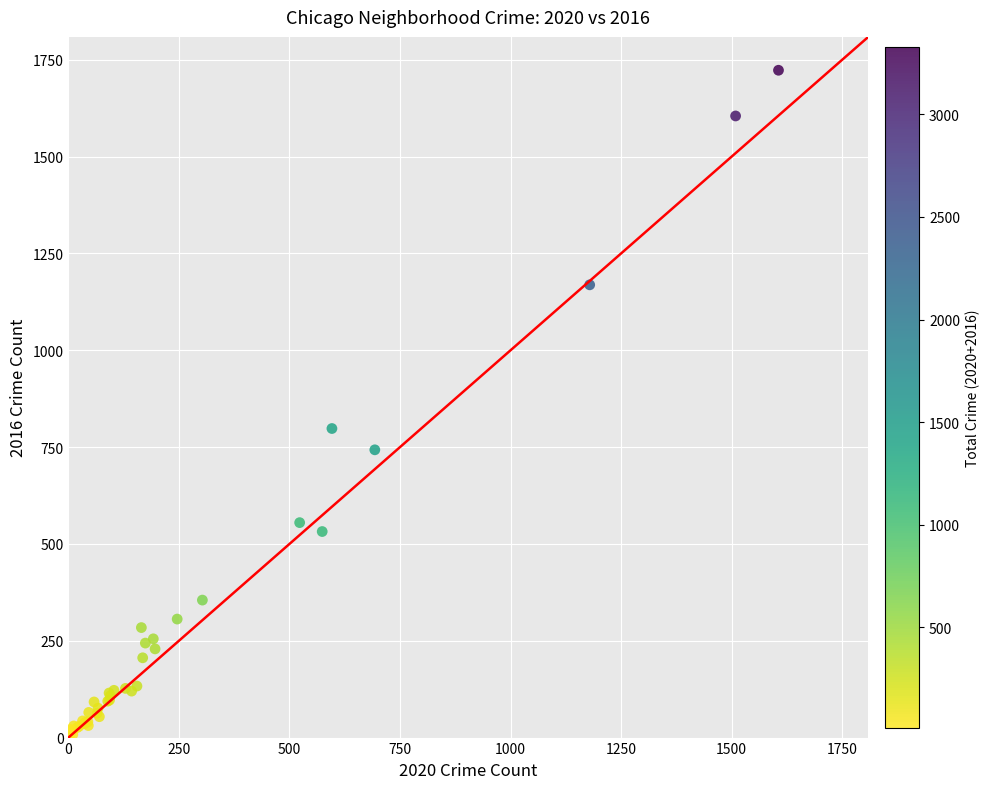

What Y value in the scatter plot is closest to 865?

798